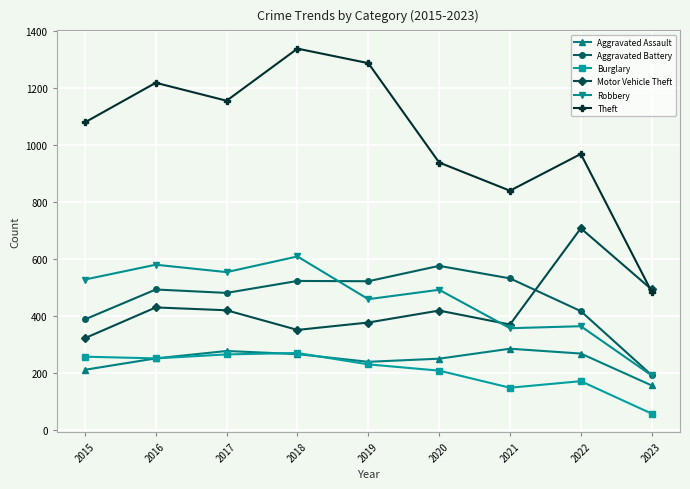

In Aggravated Assault, how many points are higher than both neighbors (excluding endpoints)?

2